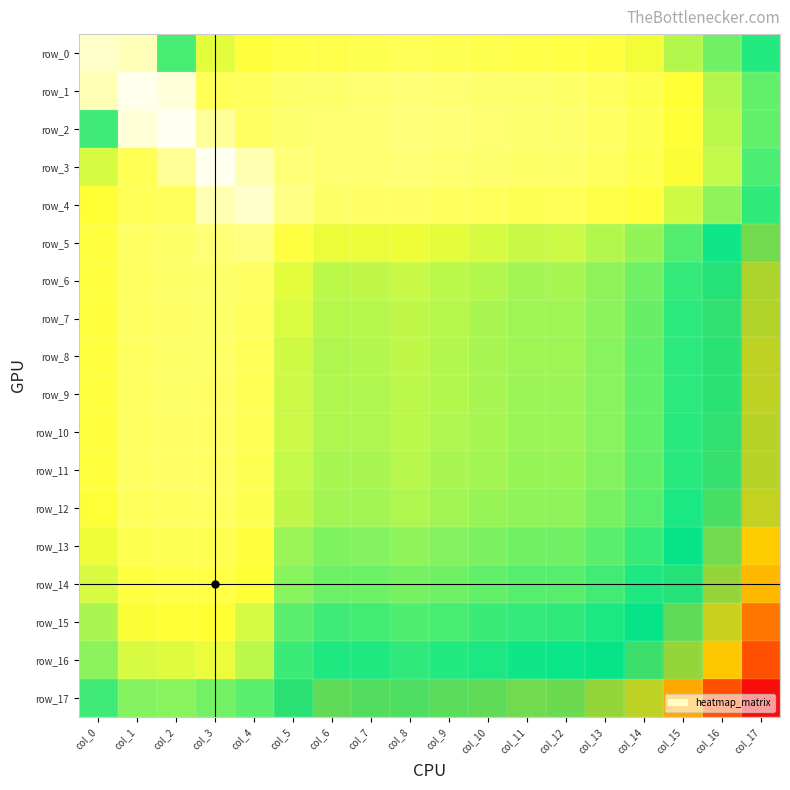

Rank the categories by row_5 value from lowest to highest.

col_17, col_16, col_15, col_14, col_13, col_11, col_12, col_10, col_9, col_7, col_6, col_8, col_0, col_5, col_1, col_2, col_3, col_4